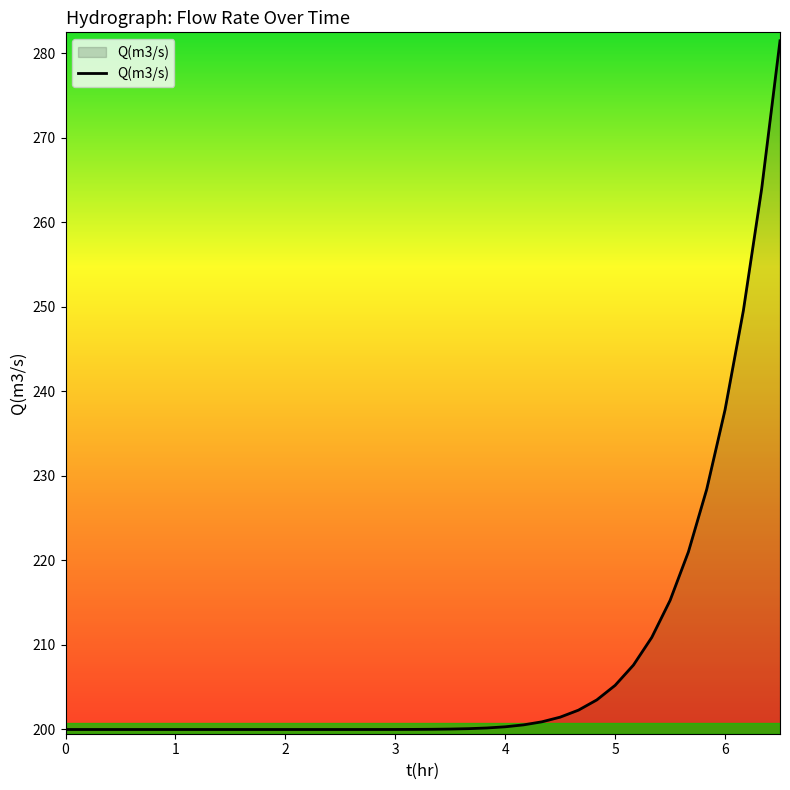

What is the difference between the maximum and minimum values?

81.5